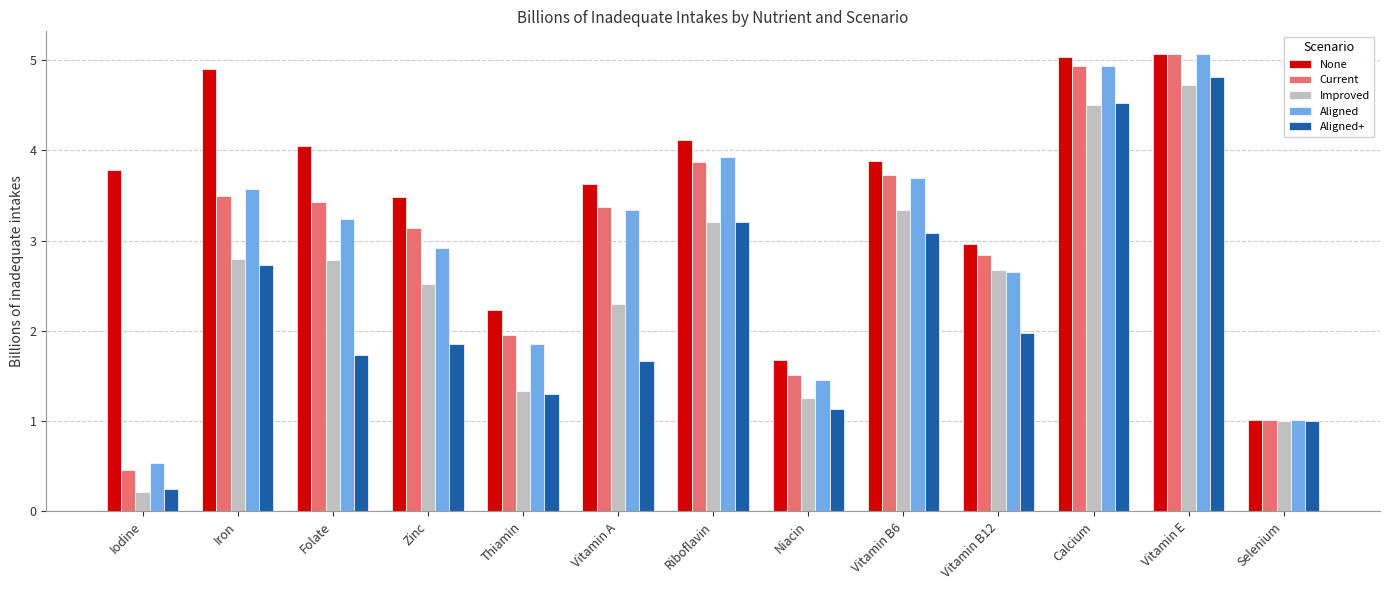

What is the highest value of the Aligned series?

5.1